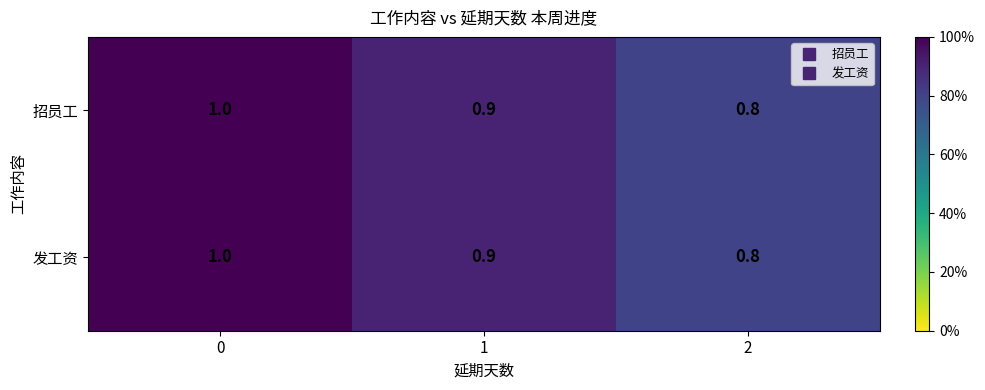

What is the maximum value shown in the chart?

1.0